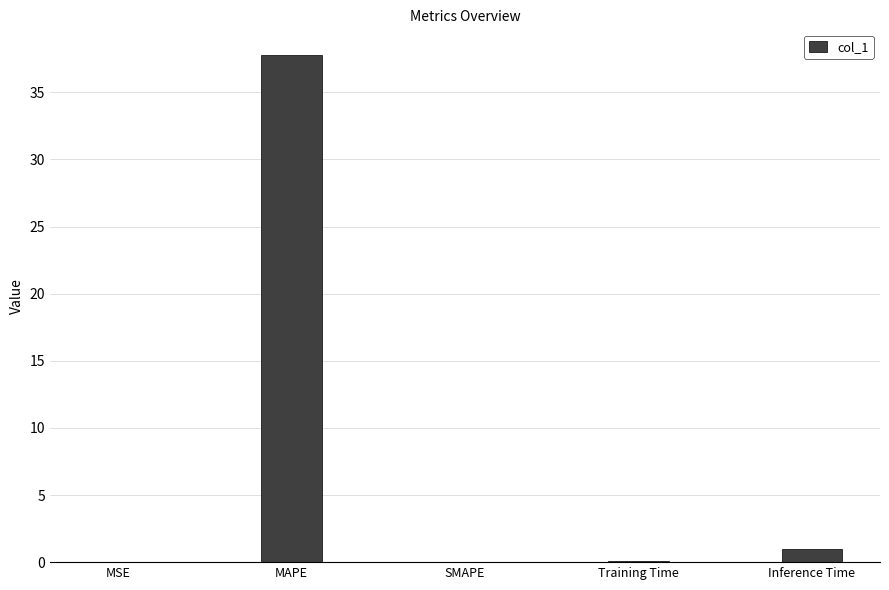

The value at MAPE is 50.5. True or false?

False